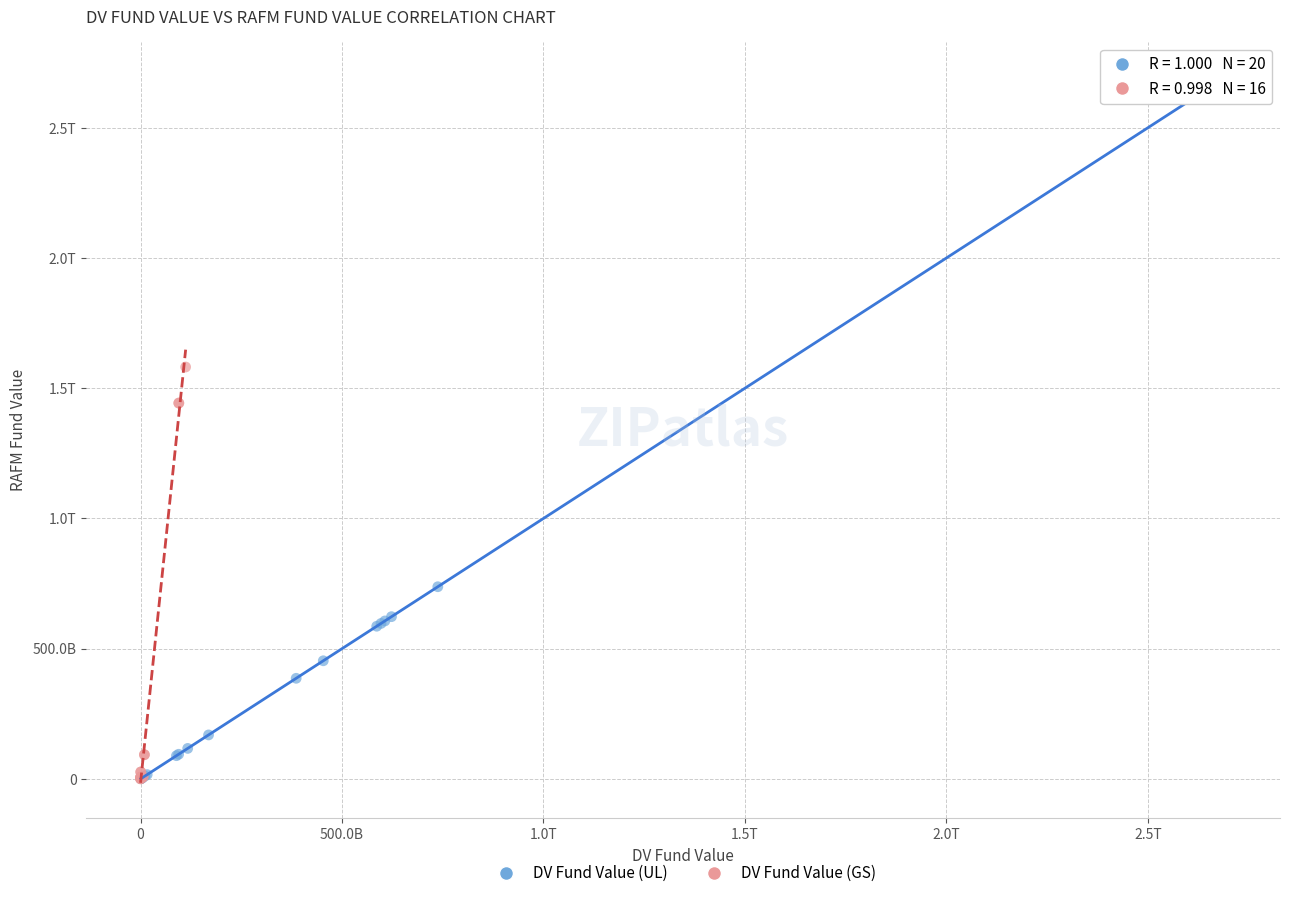

What are all the series names shown in the legend?

DV Fund Value (UL), DV Fund Value (GS)